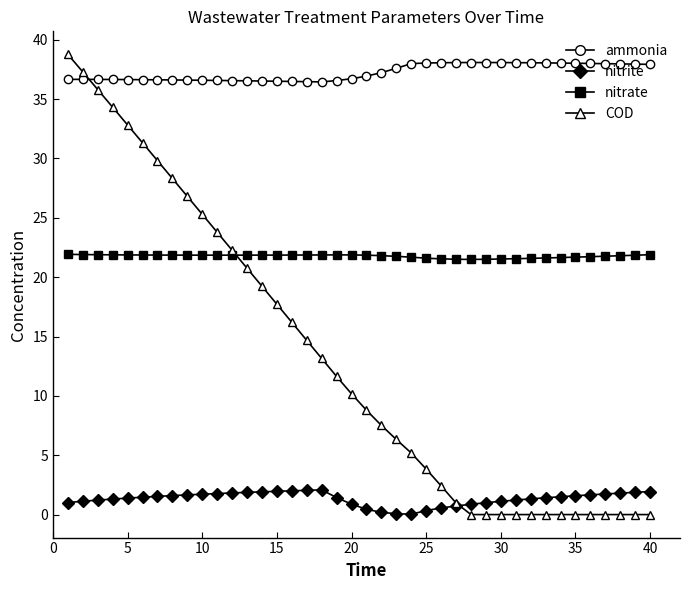

List the series in order of their overall mean, lowest first.

nitrite, COD, nitrate, ammonia